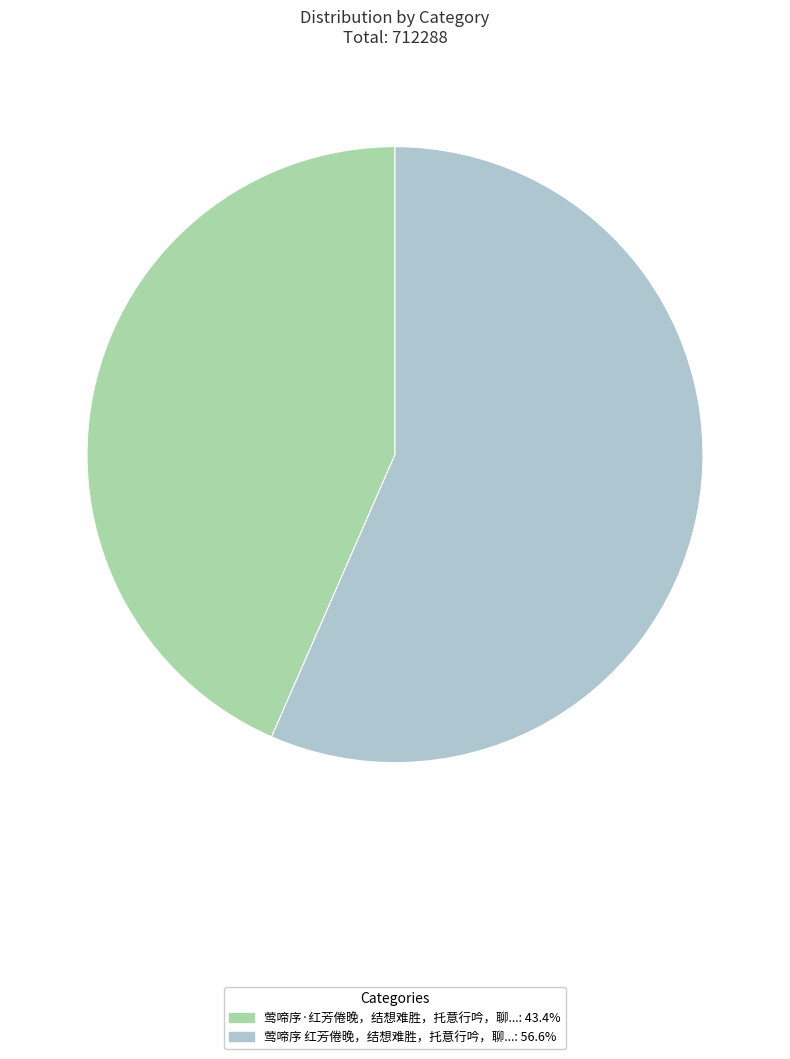

Is there a majority slice in this chart?

Yes